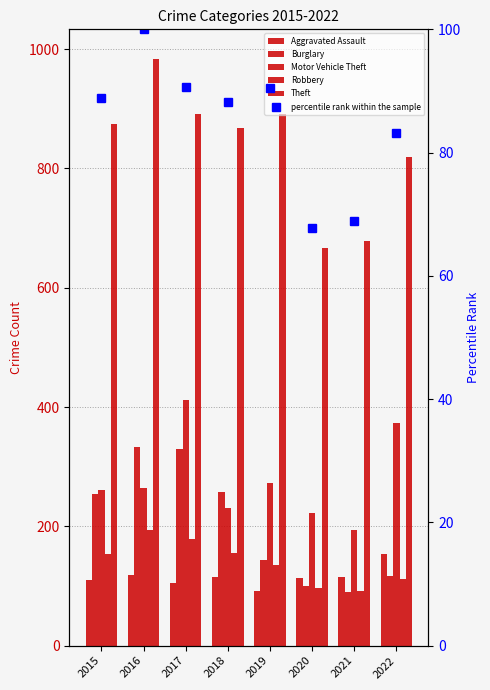

Reading right to left, transcribe all the data shown in this chart.

Aggravated Assault: 154.0	115.0	113.0	92.0	115.0	105.0	118.0	110.0
Burglary: 116.0	90.0	100.0	143.0	257.0	329.0	333.0	254.0
Motor Vehicle Theft: 373.0	193.0	222.0	273.0	231.0	411.0	265.0	261.0
Robbery: 111.0	91.0	97.0	135.0	155.0	178.0	194.0	154.0
Theft: 819.0	678.0	666.0	891.0	868.0	892.0	984.0	874.0
percentile rank within the sample: 83.2	68.9	67.7	90.5	88.2	90.7	100.0	88.8